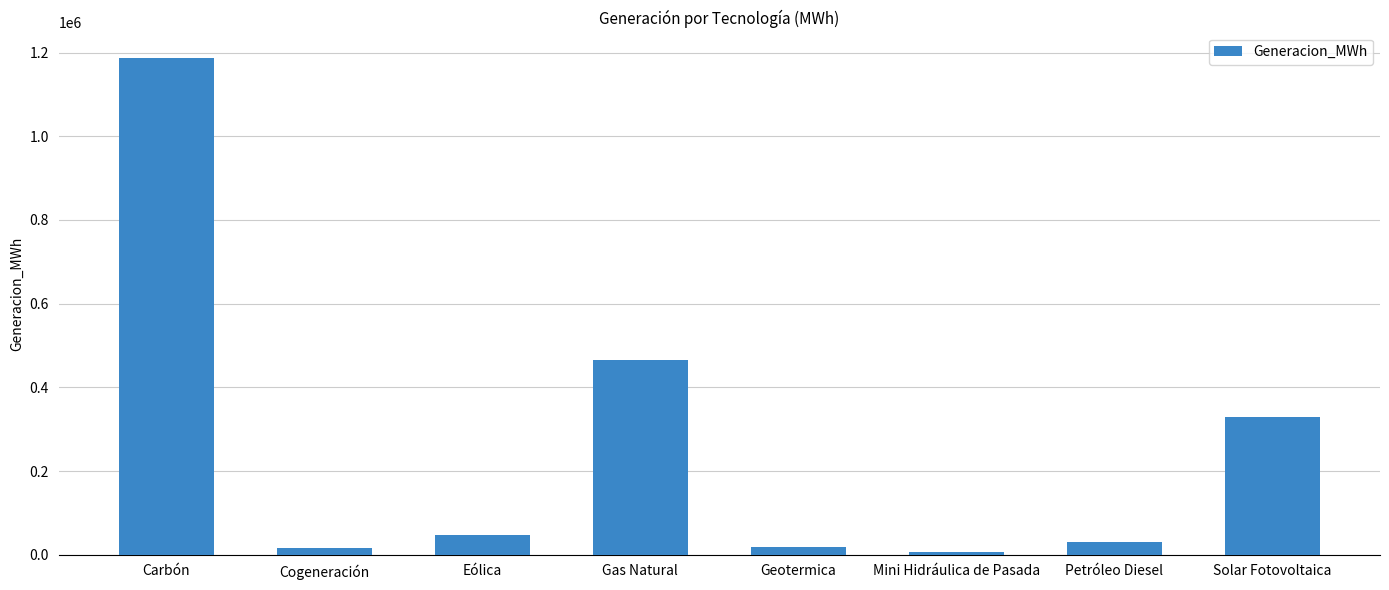

What is the label of the 2nd bar from the right?

Petróleo Diesel